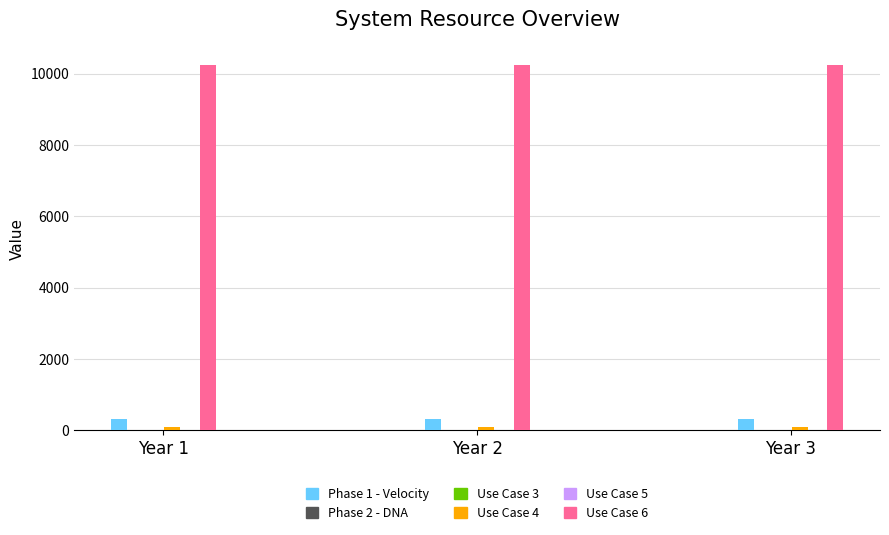

Does the chart contain stacked bars?

No